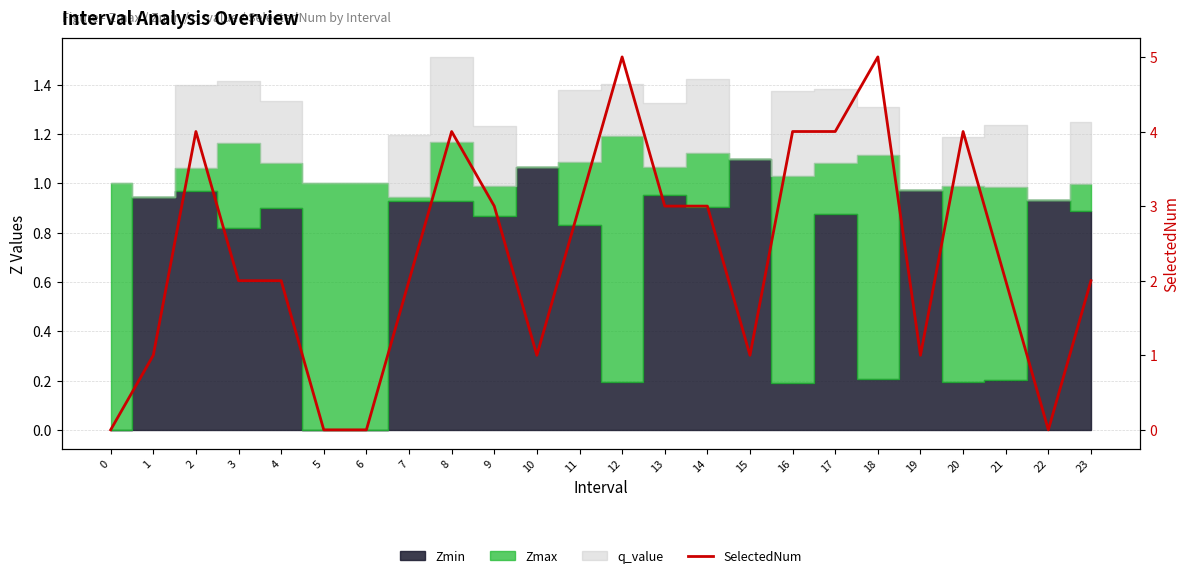

How many interior local valleys (lower than both neighbors) does the data have?

4